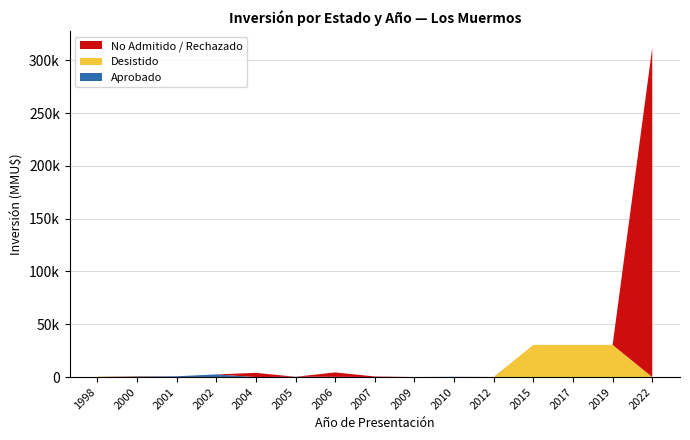

Reading left to right, transcribe all the data shown in this chart.

Aprobado: 40	550	750	2500	0	278	0	0	22	260	0	0	0	0	0
Desistido: 450	190	0	0	0	0	200	10	0	0	0	30500	30500	30500	0
No Admitido / Rechazado: 0	234	0	0	4000	0	4200	534	22	0	100	0	0	0	312000